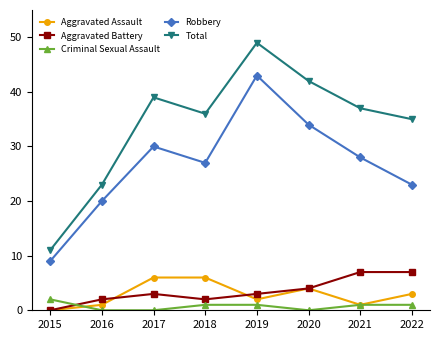

Which series changed the most between 2016 and 2021?

Total